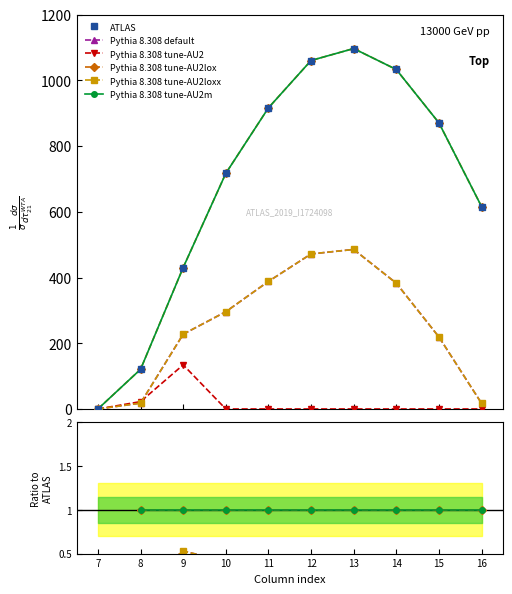

How many times do Pythia 8.308 tune-AU2 and Pythia 8.308 default cross each other?

1